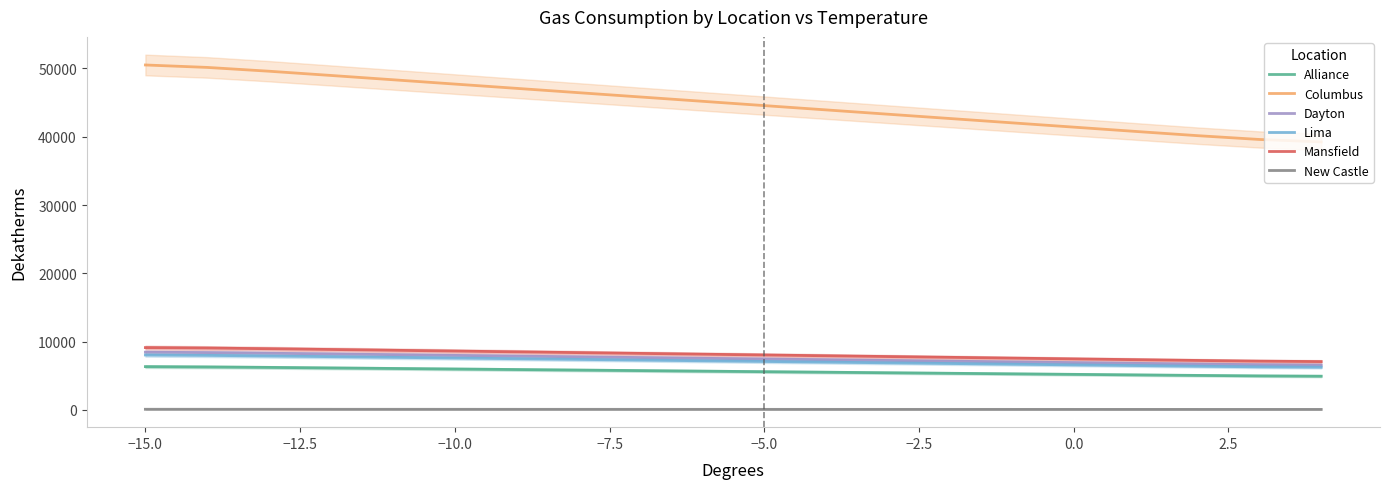

True or false: New Castle and Dayton cross at least once.

False